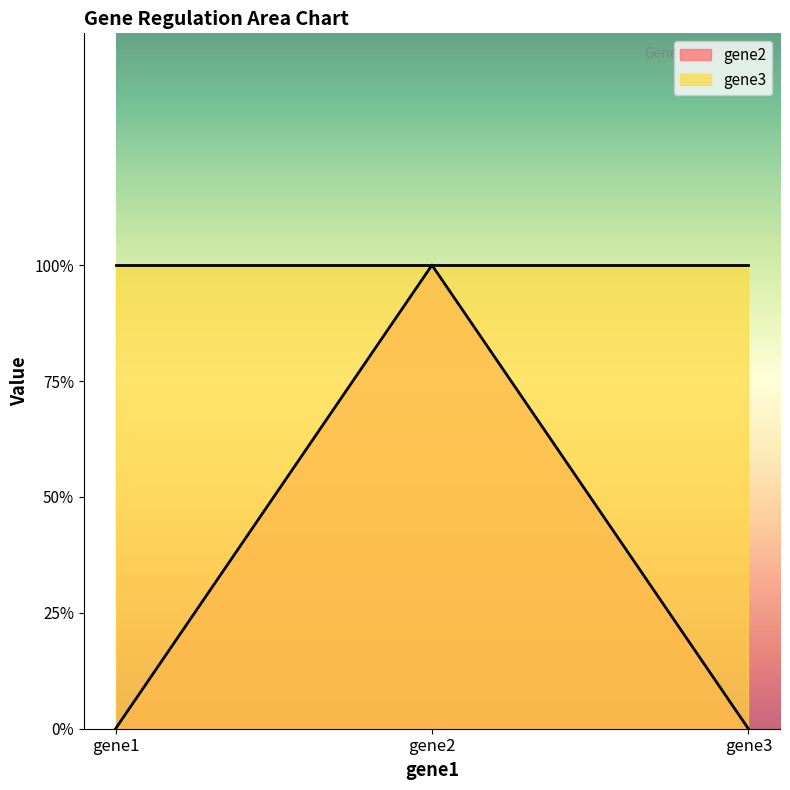

What is the difference between the values at gene2 and gene3?

1